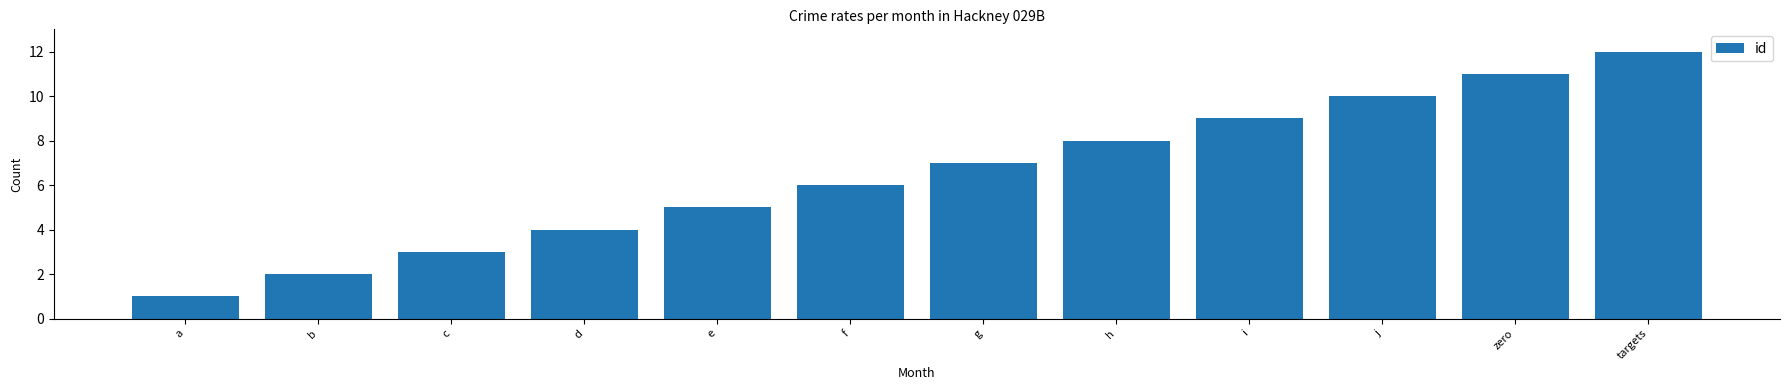

The value at f is 6. True or false?

True